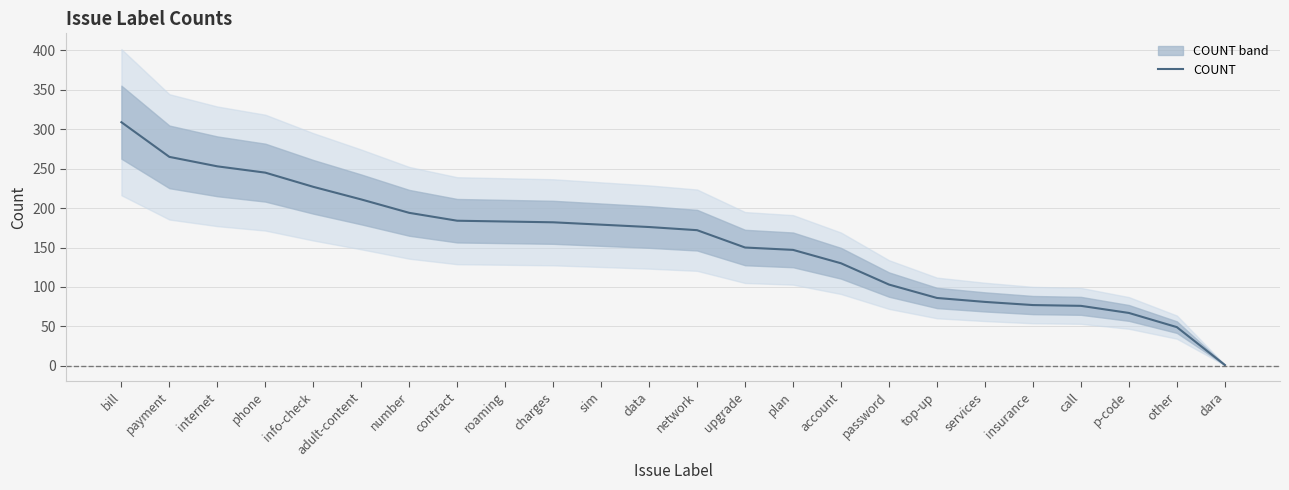

List the labels in order of value, largest first.

bill, payment, internet, phone, info-check, adult-content, number, contract, roaming, charges, sim, data, network, upgrade, plan, account, password, top-up, services, insurance, call, p-code, other, dara